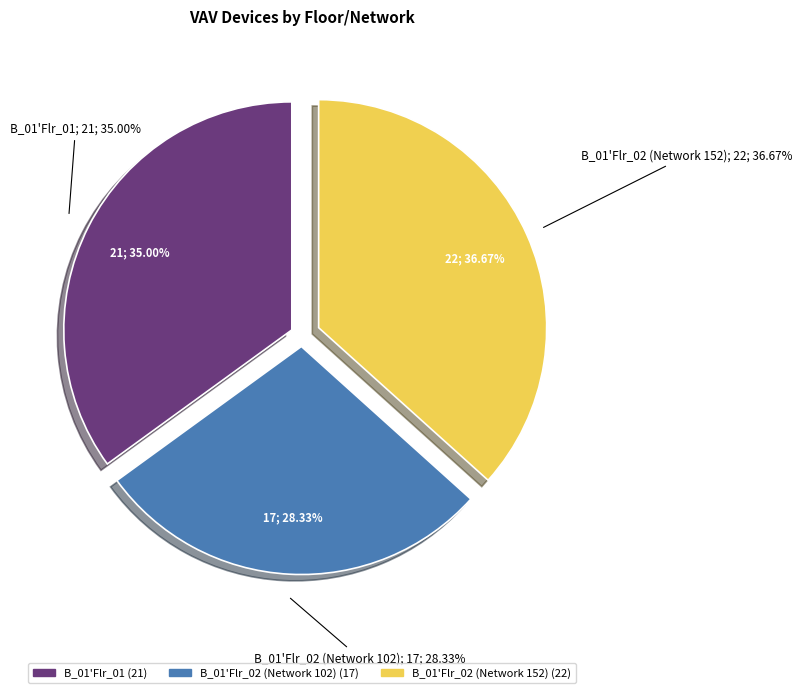

Count the number of slices in the pie.

3